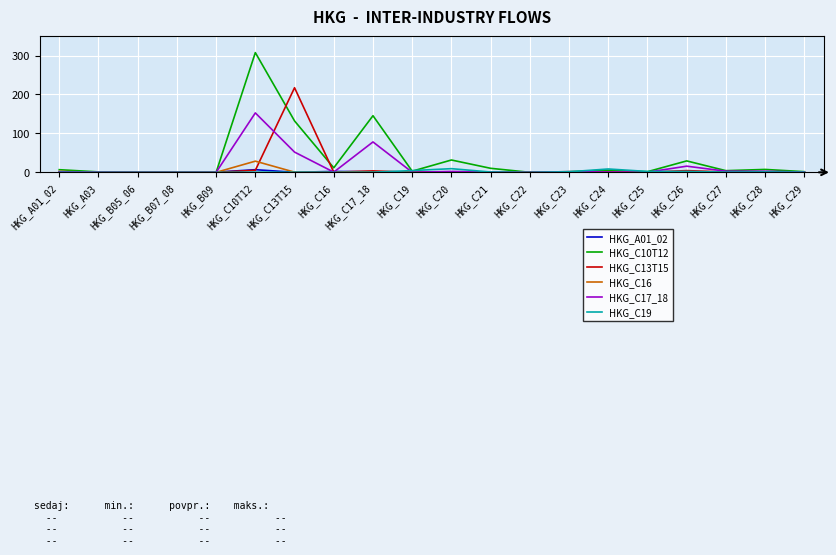

Which label corresponds to the largest value in the chart?

HKG_C10T12